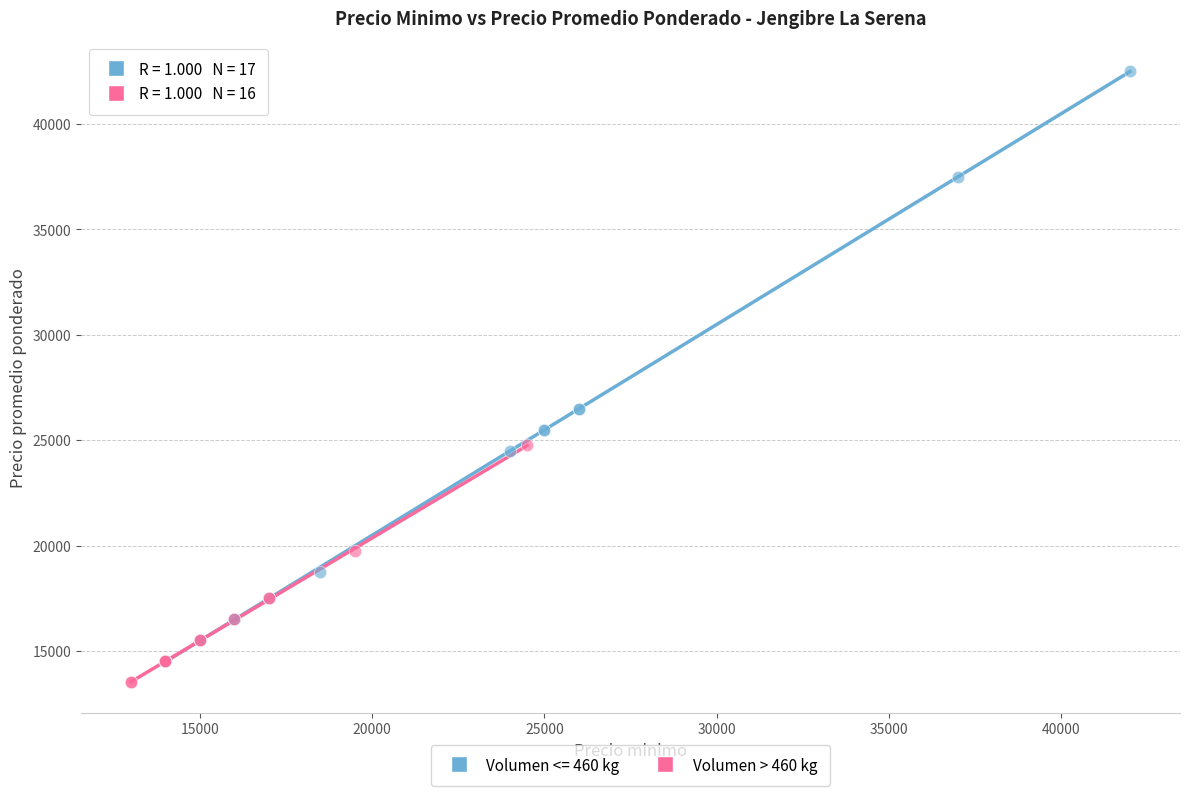

Which series contains the highest Y value?

Volumen <= 460 kg